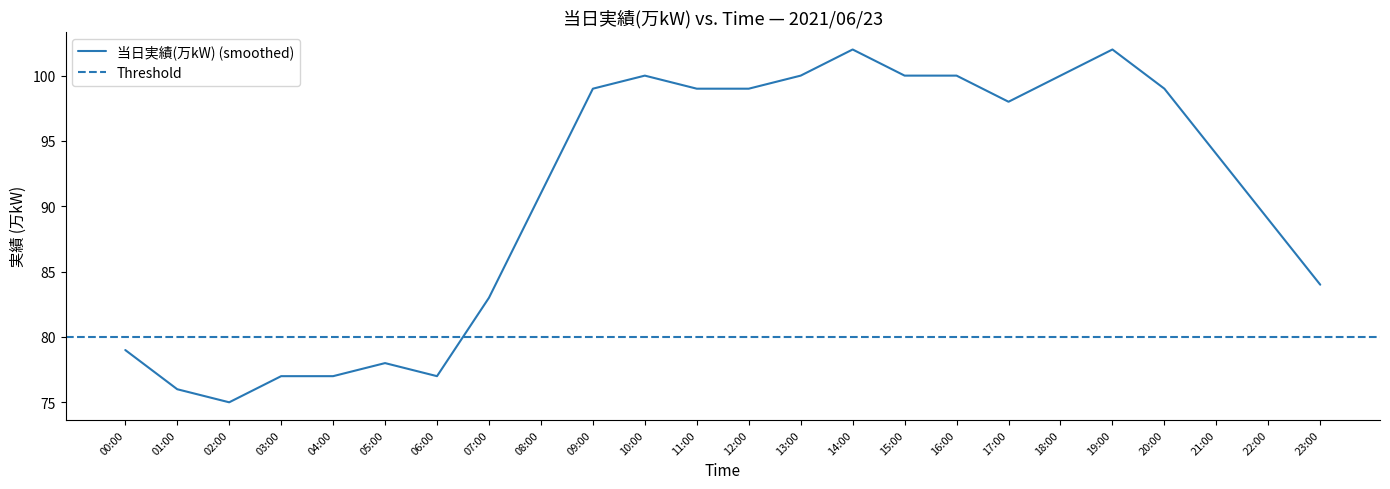

What is the smallest value displayed?

75